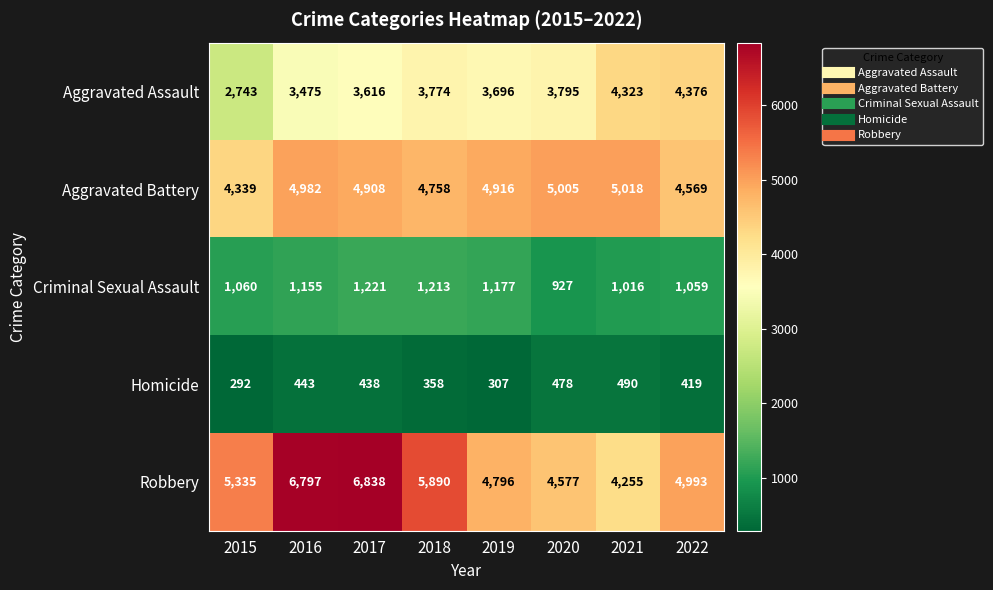

What is the difference between the second highest and second lowest values in the Robbery series?

2220